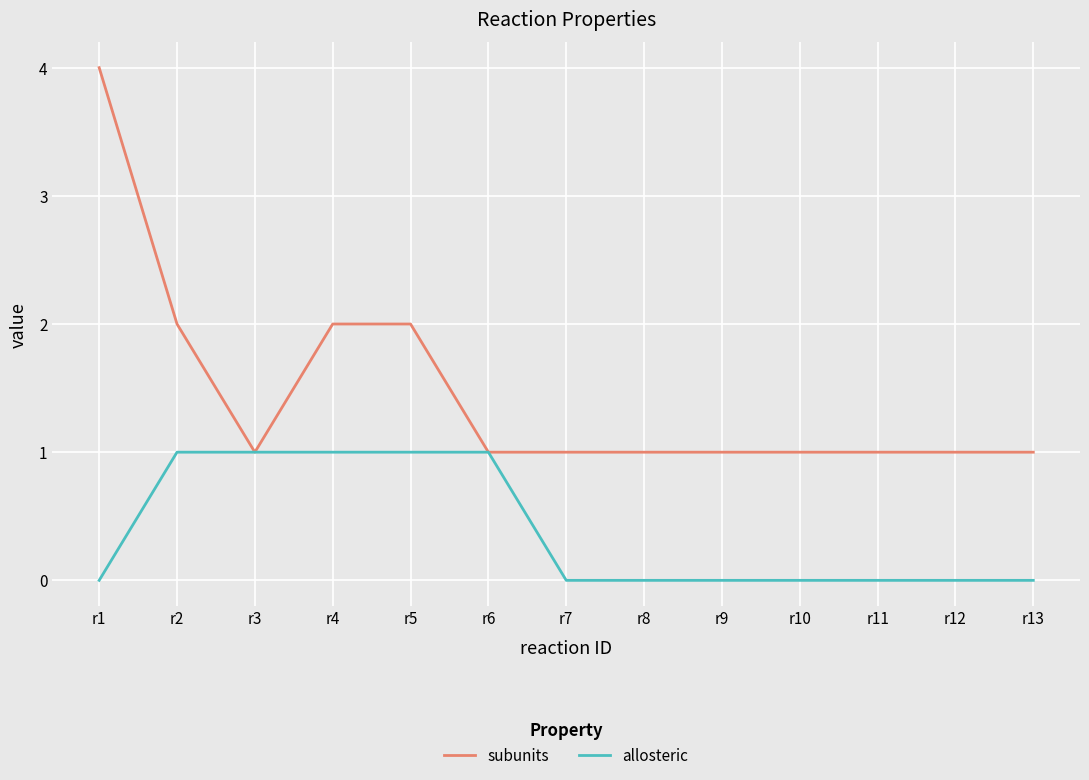

List the series in order of their overall mean, lowest first.

allosteric, subunits